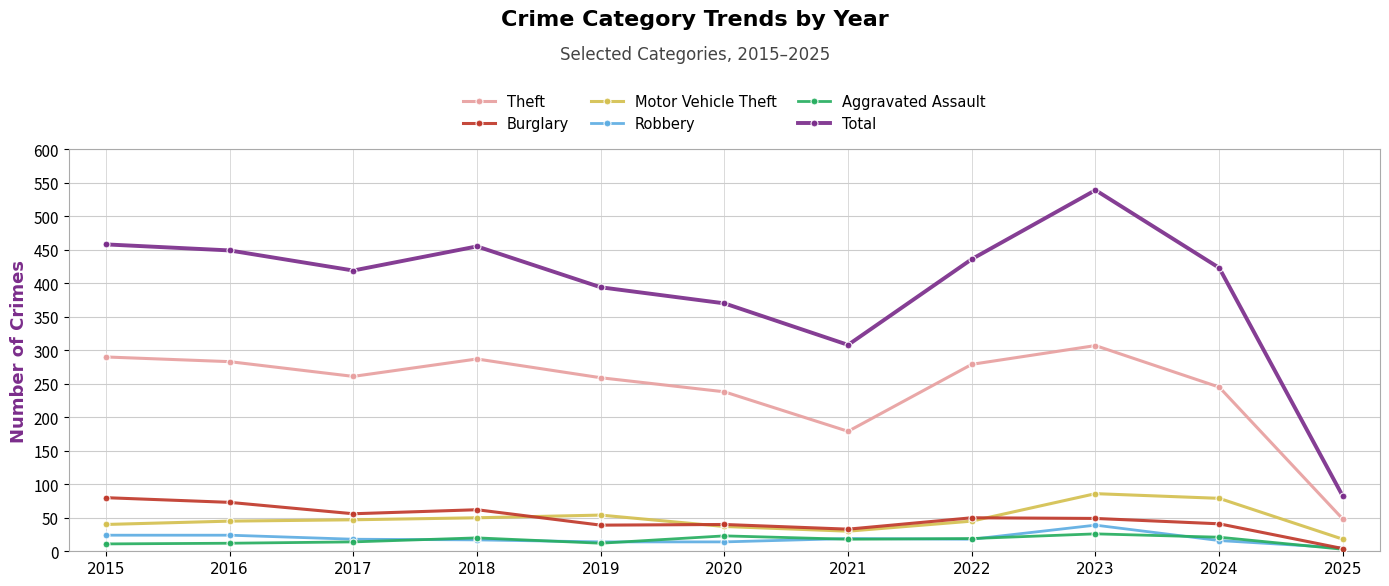

True or false: Robbery has more than 0 interior local peaks.

True